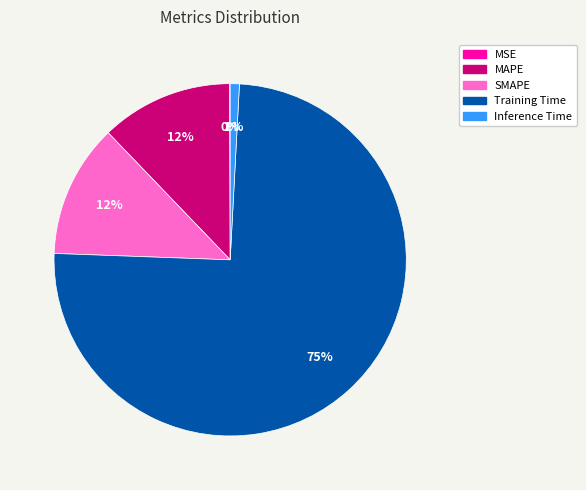

Is it true that Training Time is 75% of the pie?

True